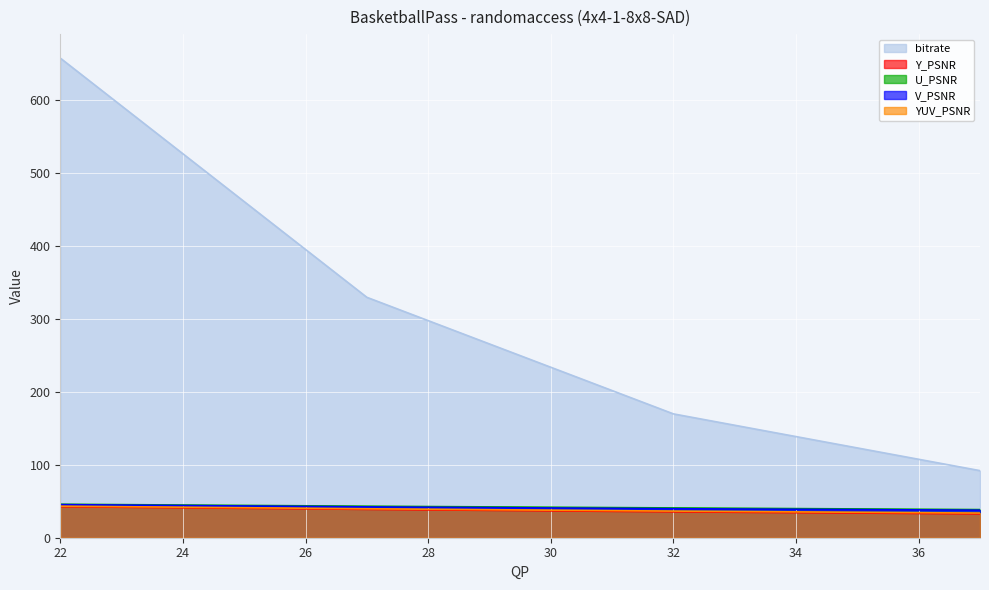

How many values in the bitrate series are below 329?

2